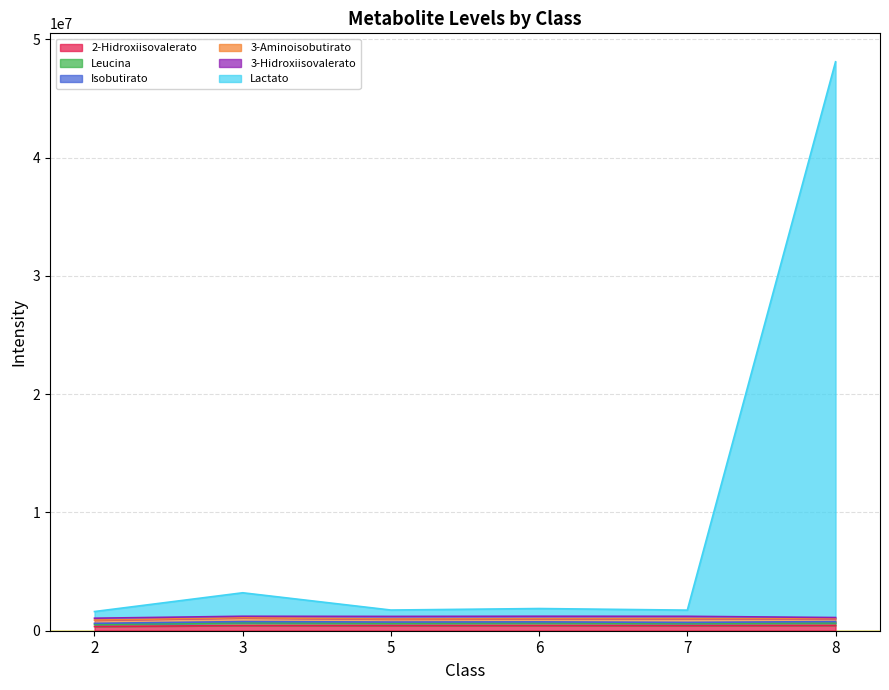

Where is the first local maximum for 3-Aminoisobutirato?

3